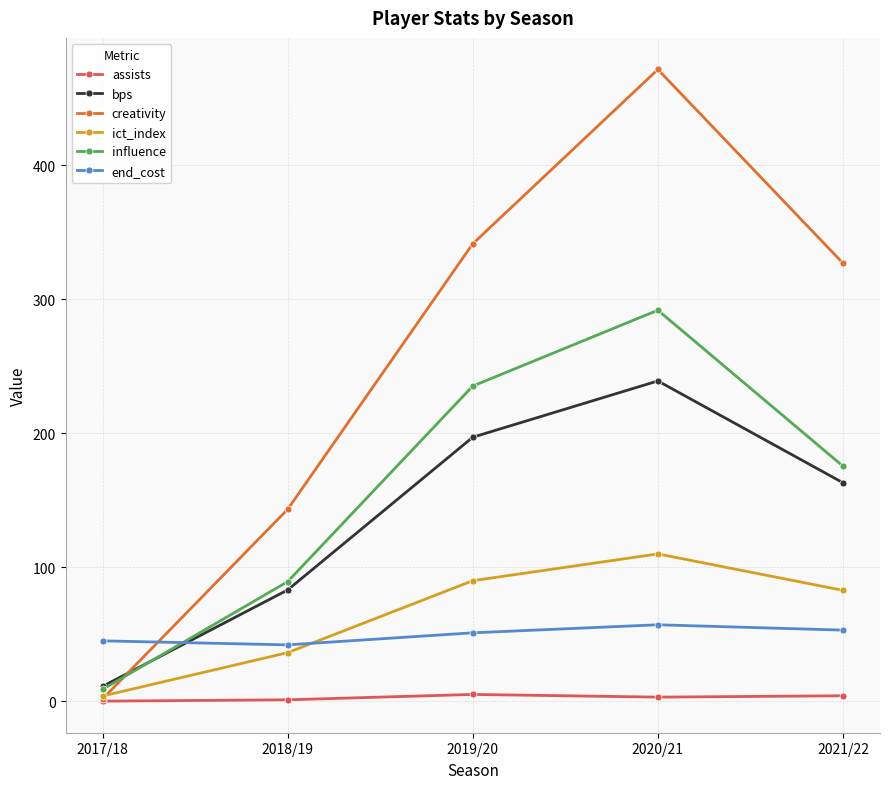

At how many categories does at least one series exceed 287?

3